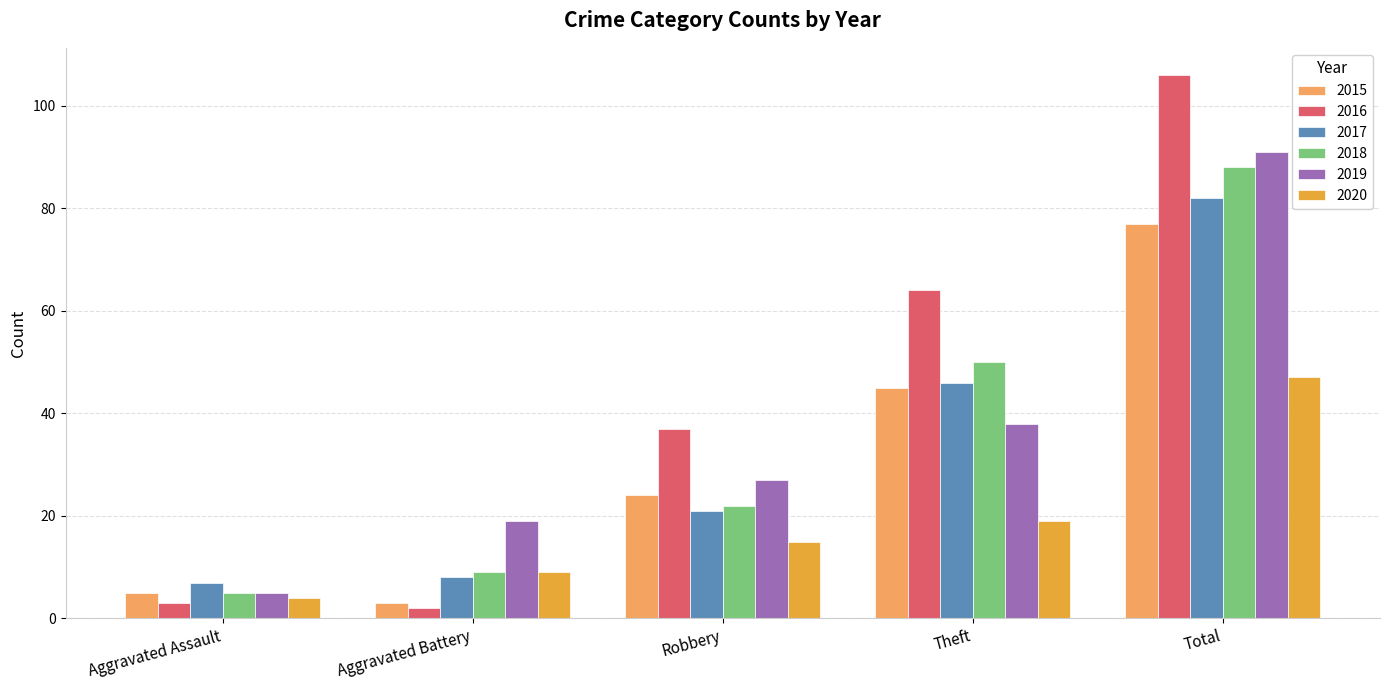

What is the difference between the maximum and second lowest values in the 2015 series?

72